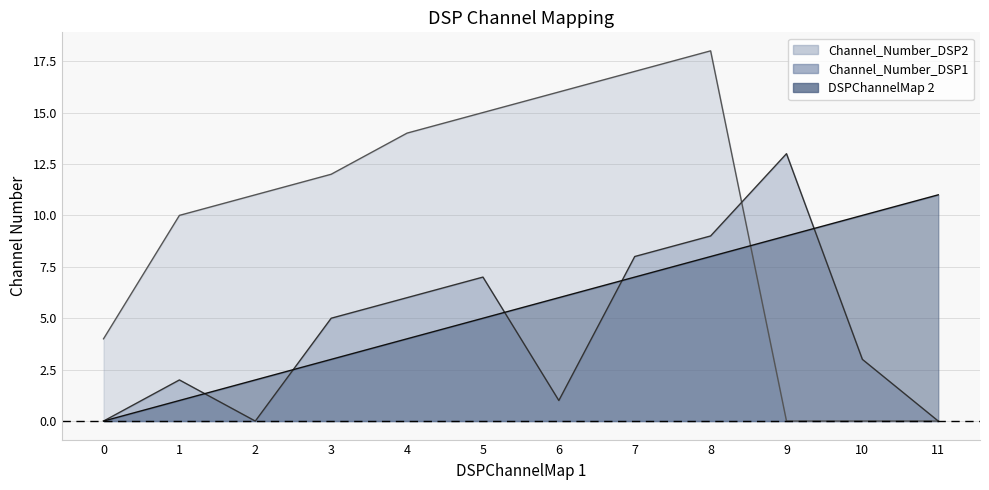

Reading right to left, list all the values displayed in this chart.

DSPChannelMap 2: 11	10	9	8	7	6	5	4	3	2	1	0
Channel_Number_DSP1: 0	3	13	9	8	1	7	6	5	0	2	0
Channel_Number_DSP2: 0	0	0	18	17	16	15	14	12	11	10	4